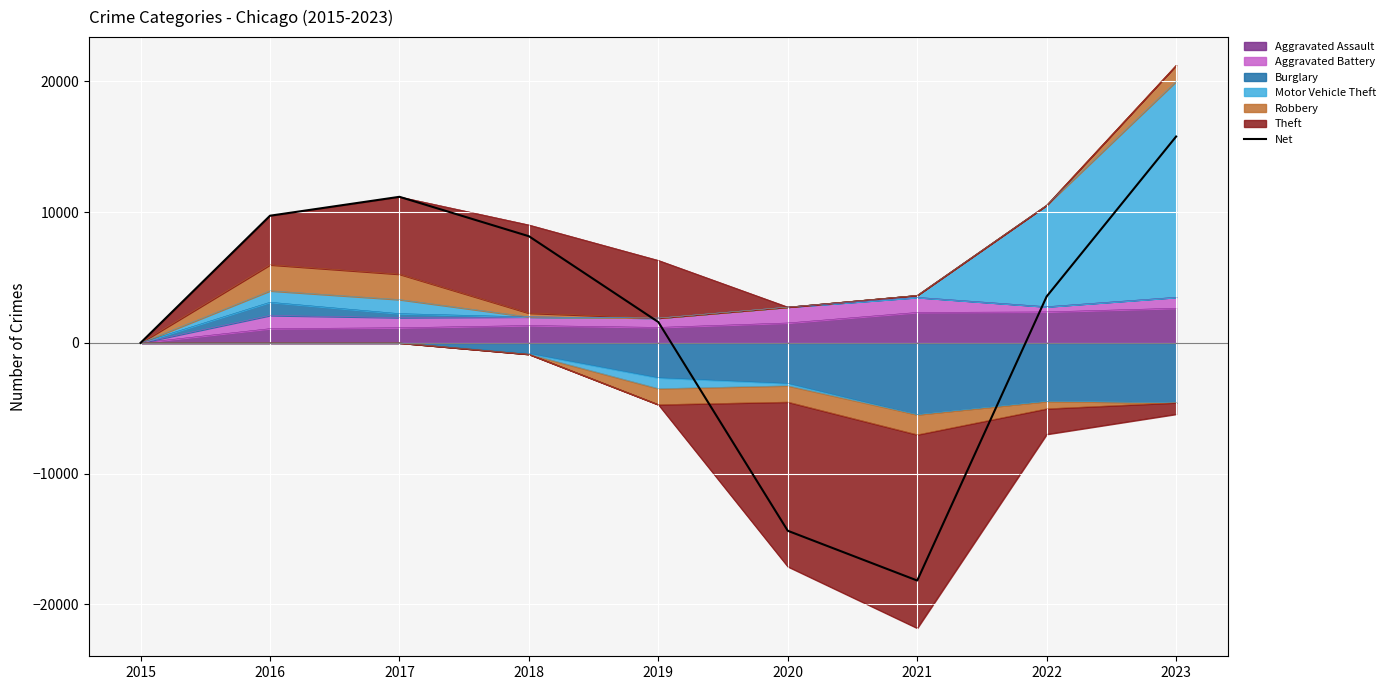

What is the smallest value displayed?

-18180